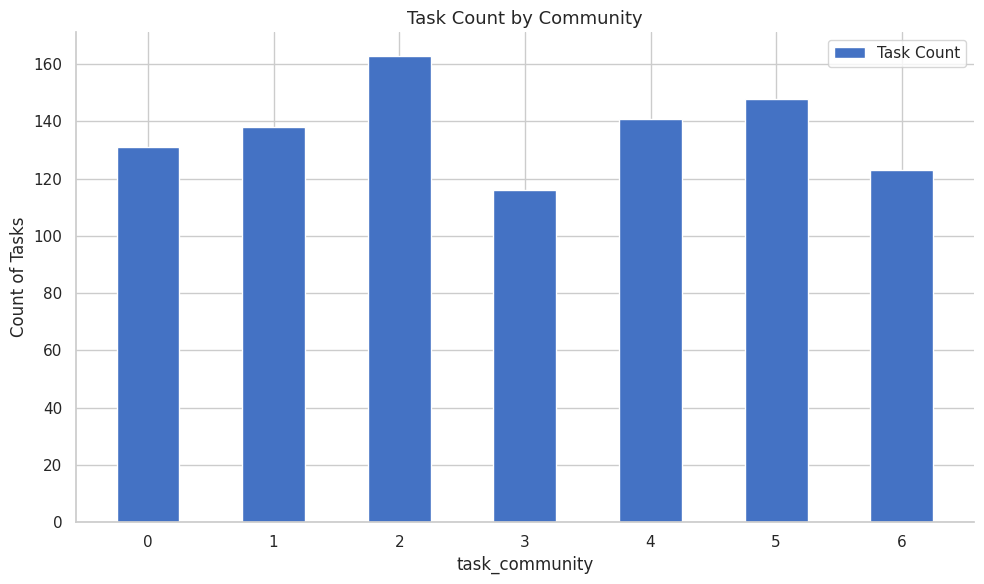

Count the number of data series in this chart.

1